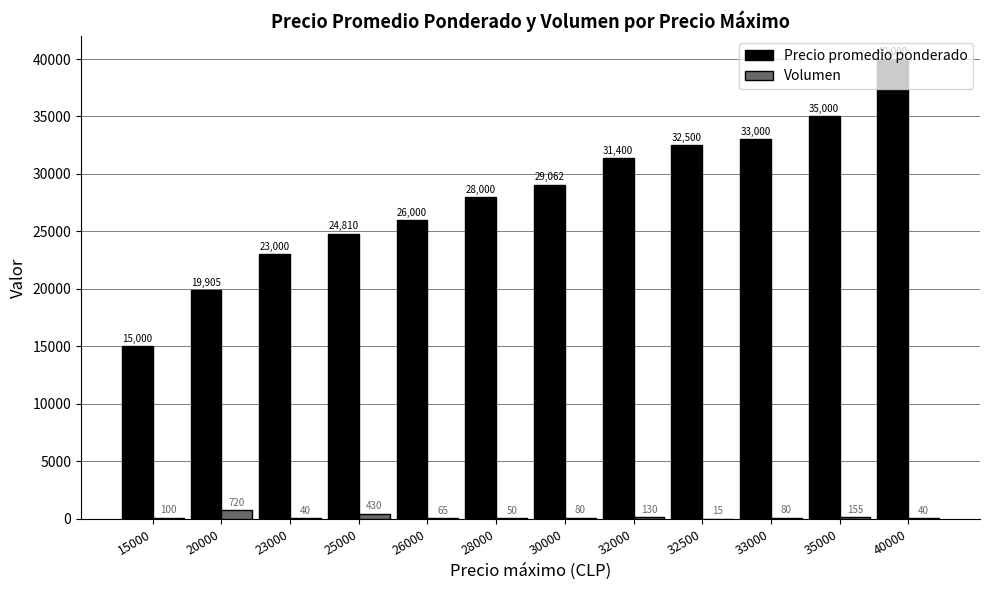

How many categories are shown in the chart?

12